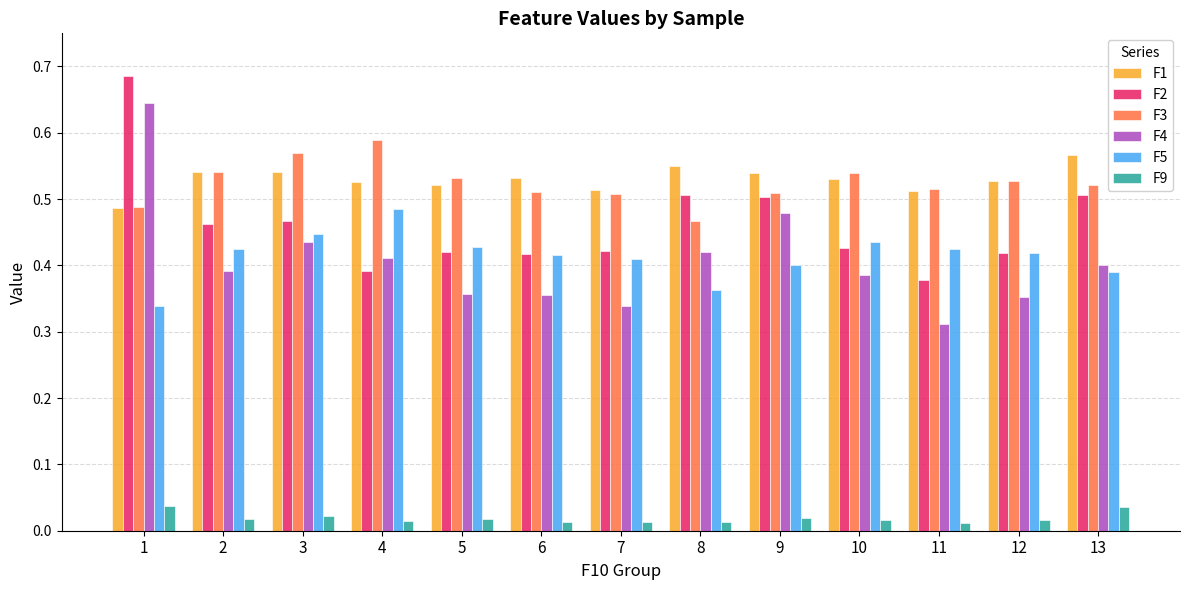

How many data points does each series have?

13